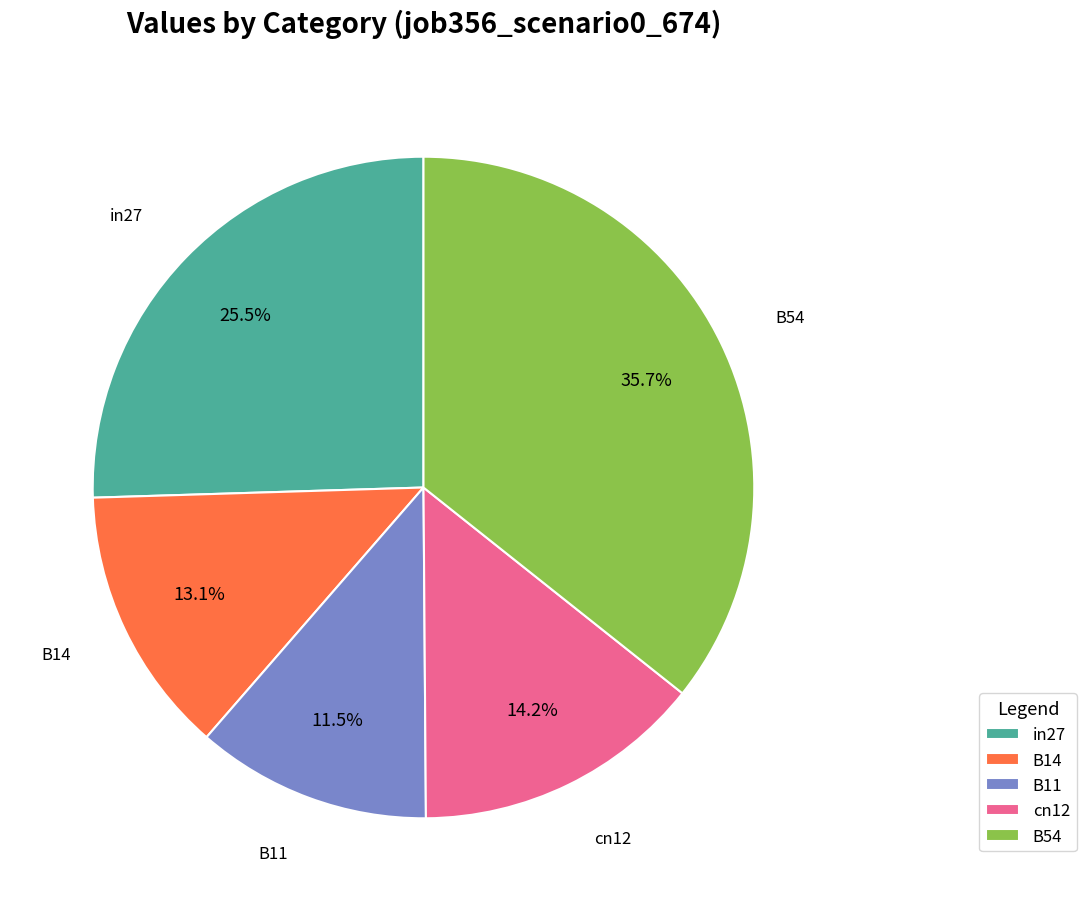

How many slices are in this pie chart?

5